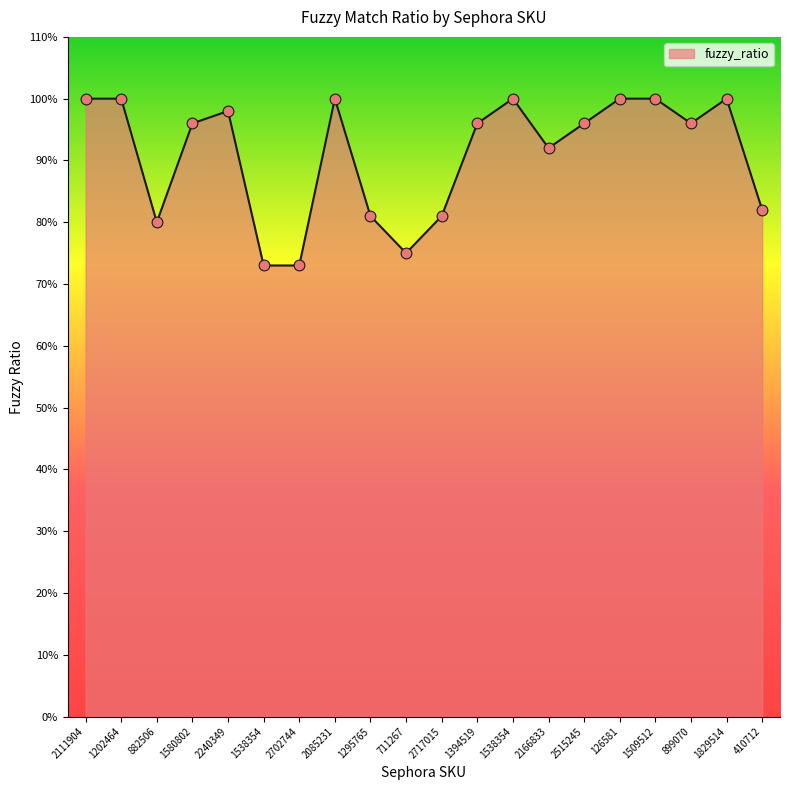

Is this an area chart (filled region under the line)?

Yes